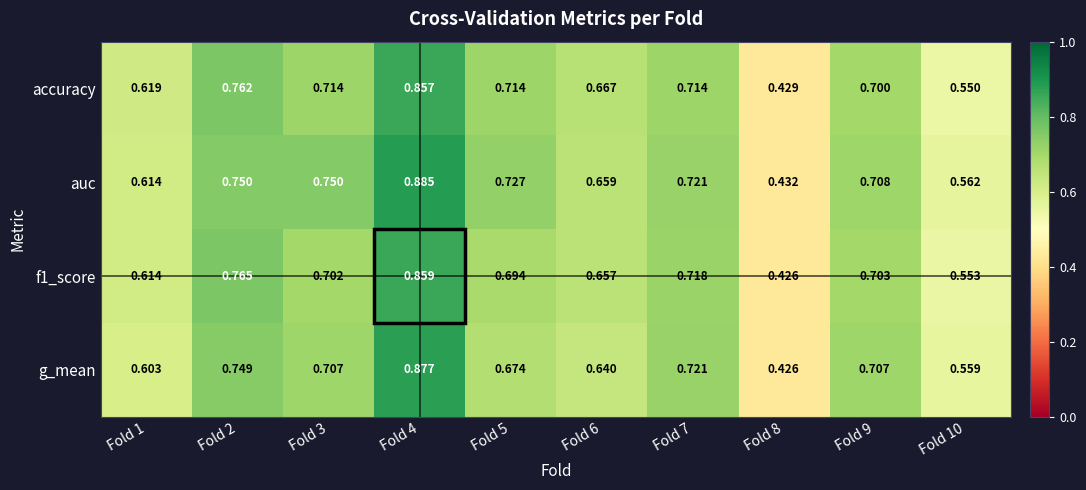

What is the total value across all series at Fold 4?

3.5